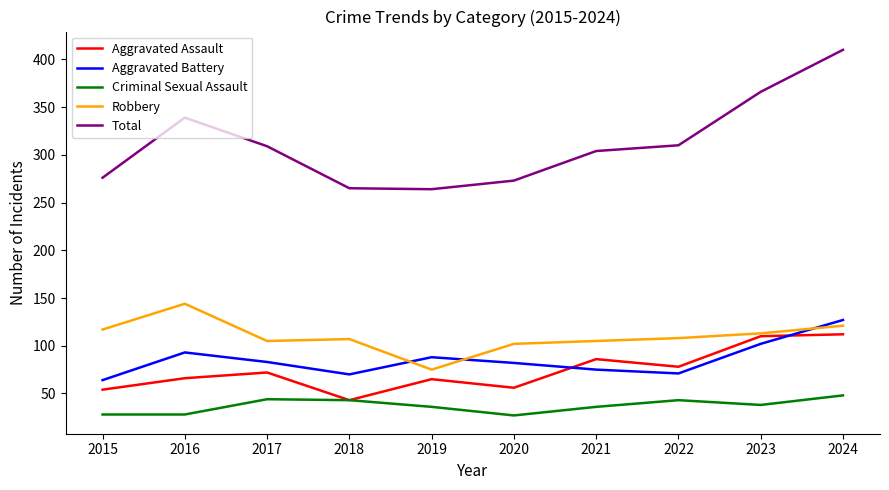

Which series has the largest total across all categories?

Total